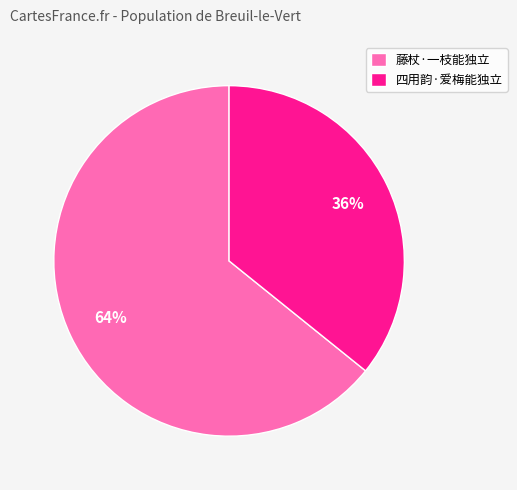

Which slice represents more than half of the pie?

藤杖·一枝能独立